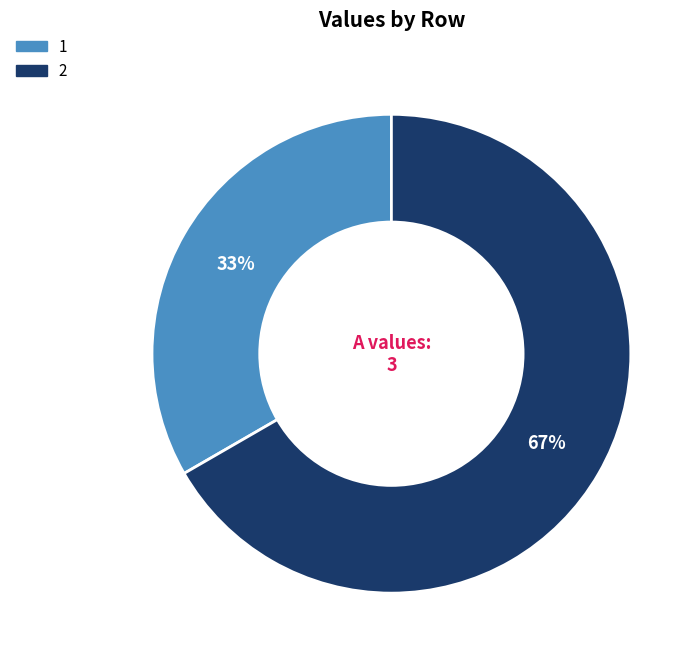

To the nearest percent, what is the average slice percentage?

50%